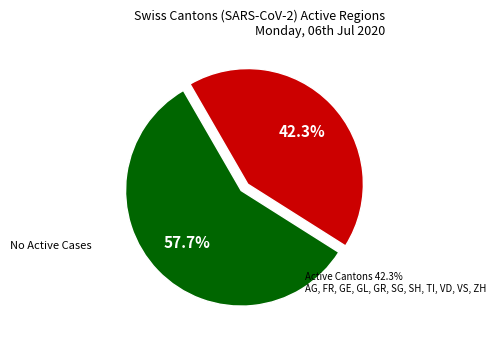

Is there a majority slice in this chart?

Yes